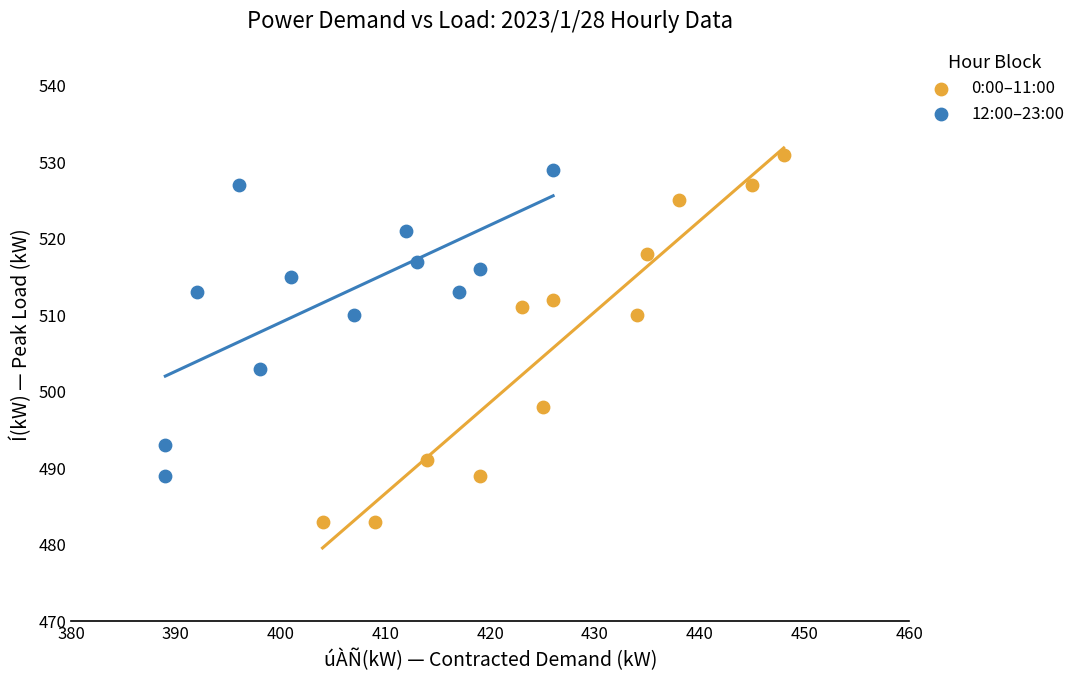

Which series reaches the minimum Y coordinate?

0:00–11:00